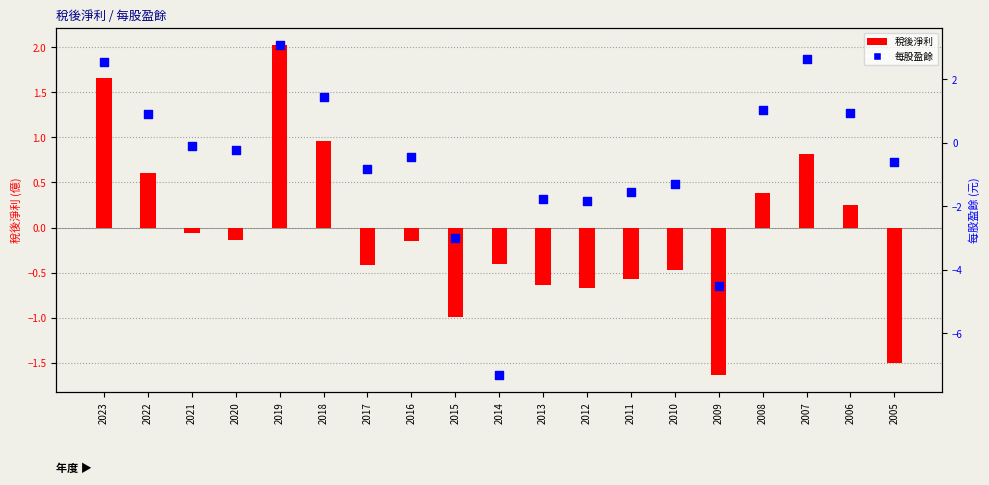

Which series has the largest total across all categories?

稅後淨利